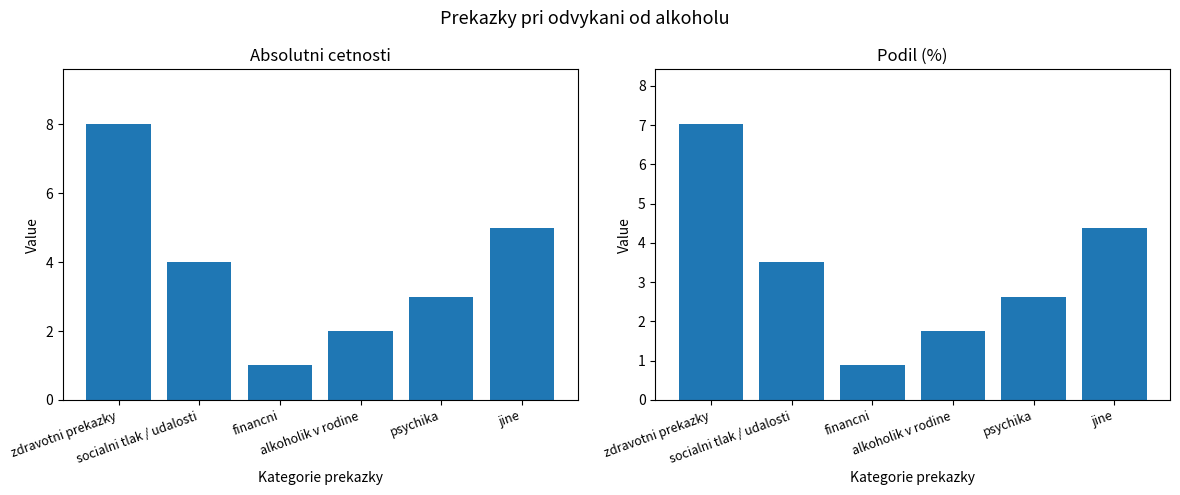

How many data points does each series have?

6